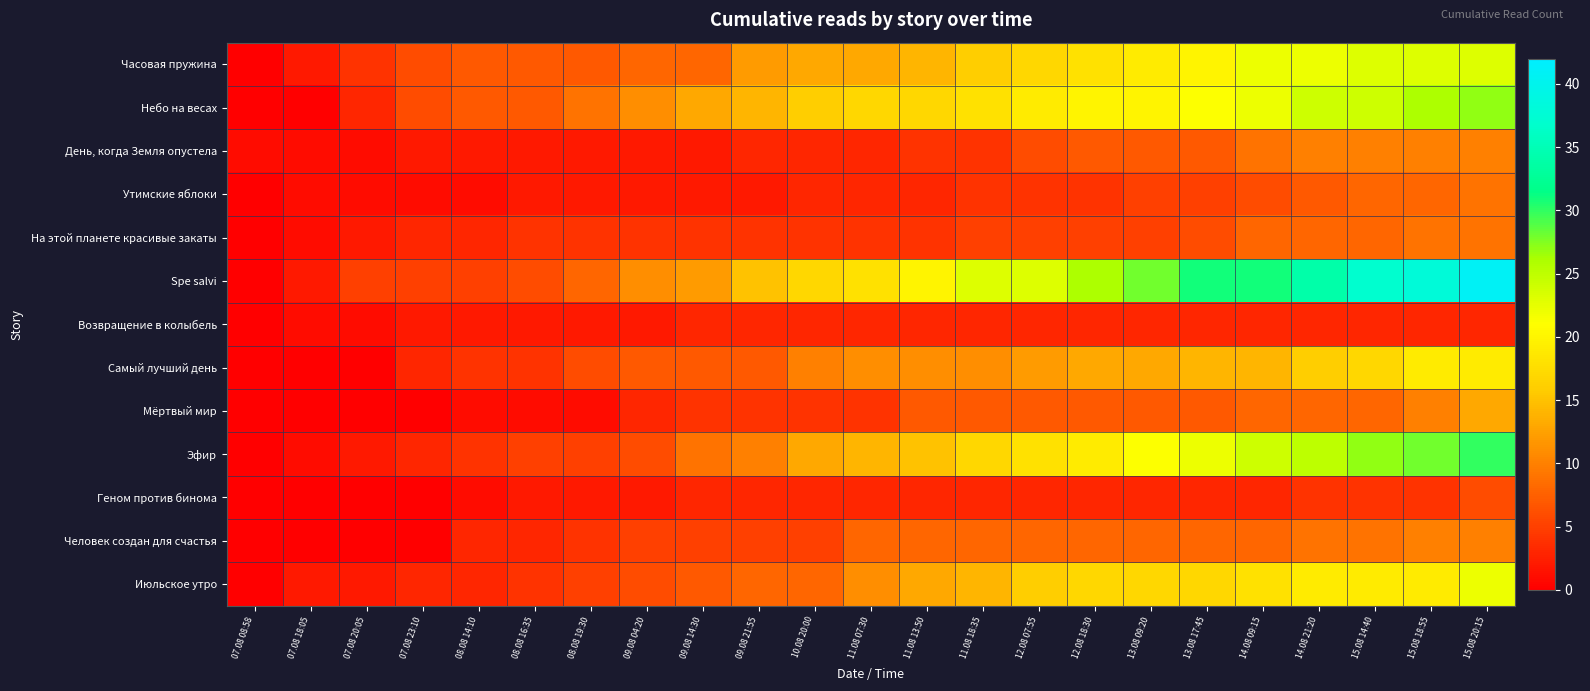

Which series changed the most between 10.08 20:00 and 14.08 09:15?

Spe salvi